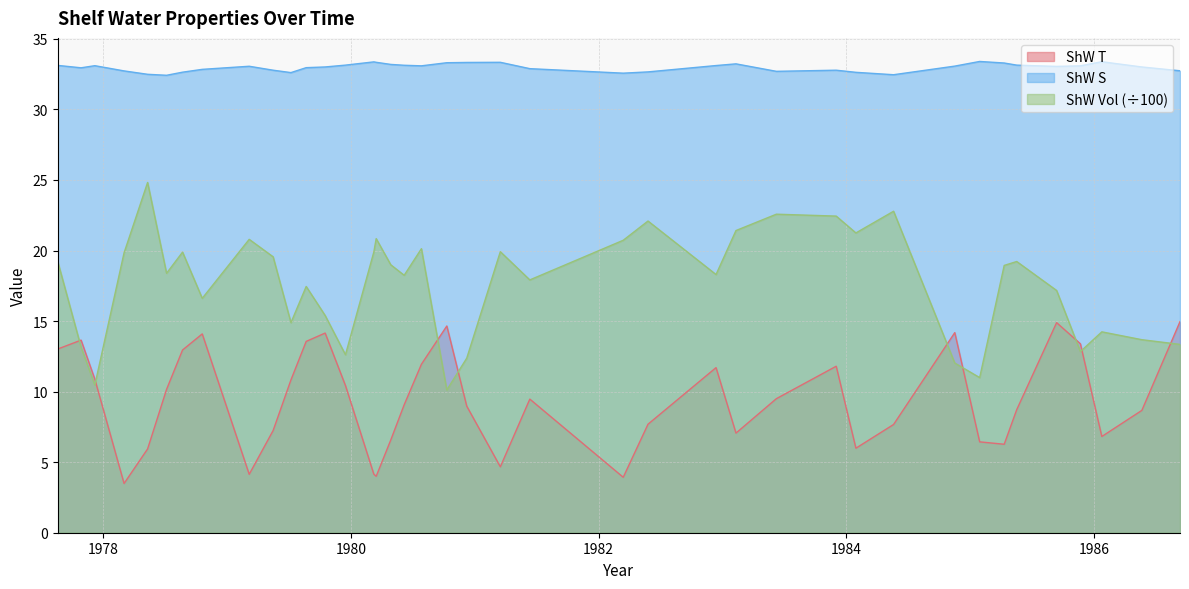

What is the difference between the ShW S values at 1978.801 and 1978.513?

0.4